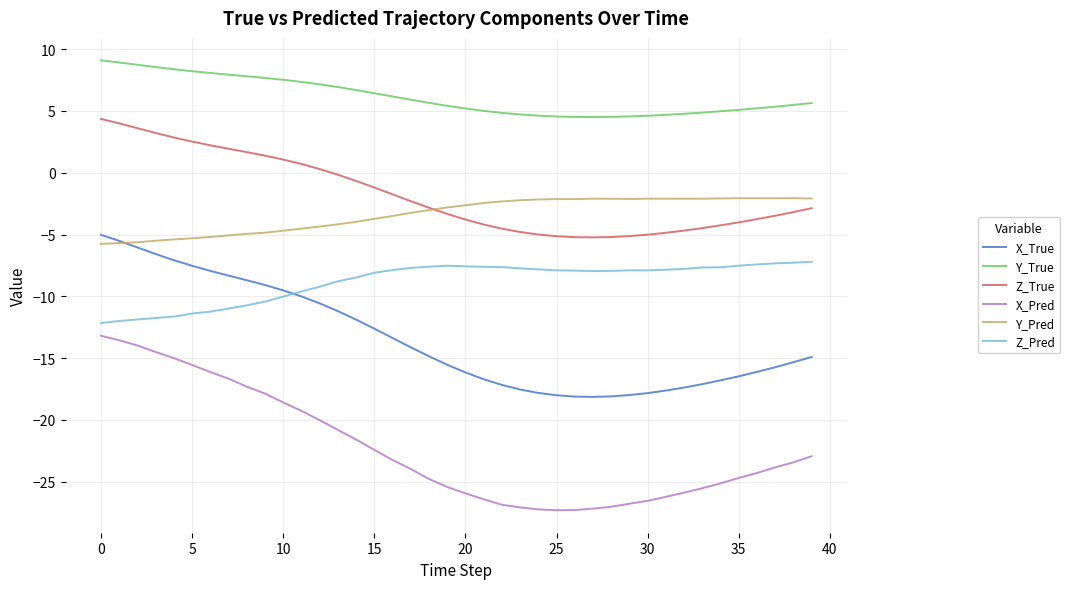

True or false: Y_Pred and Y_True cross at least once.

False